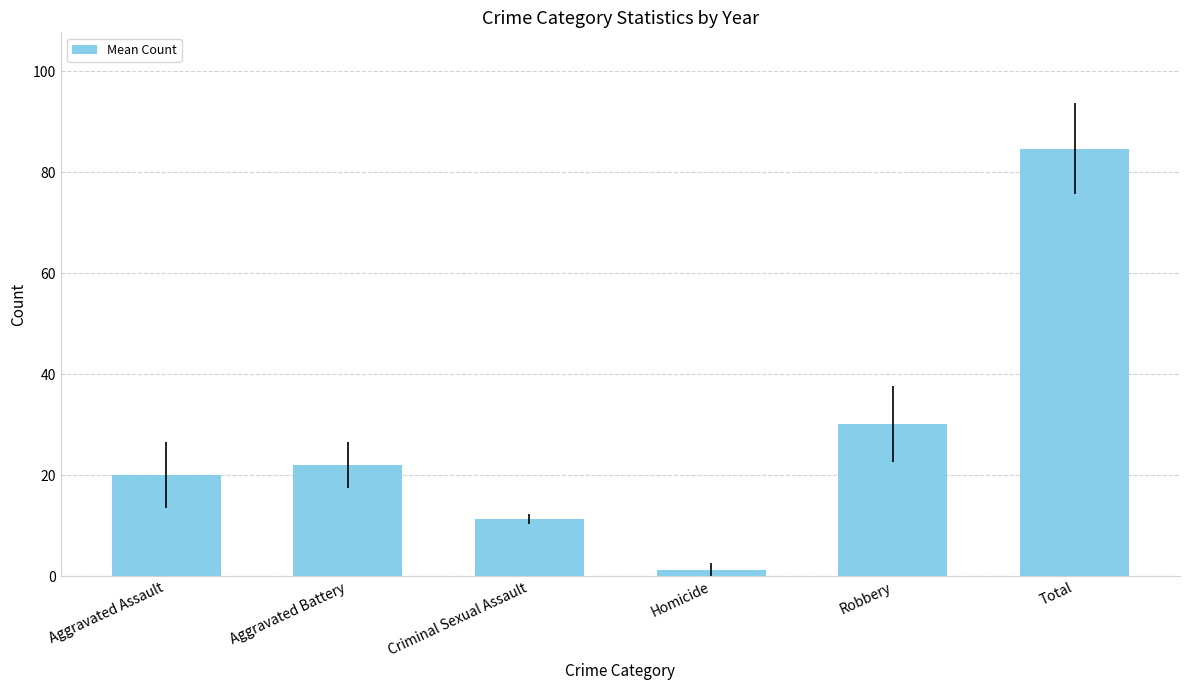

What is the difference between the second highest and second lowest values?

18.8